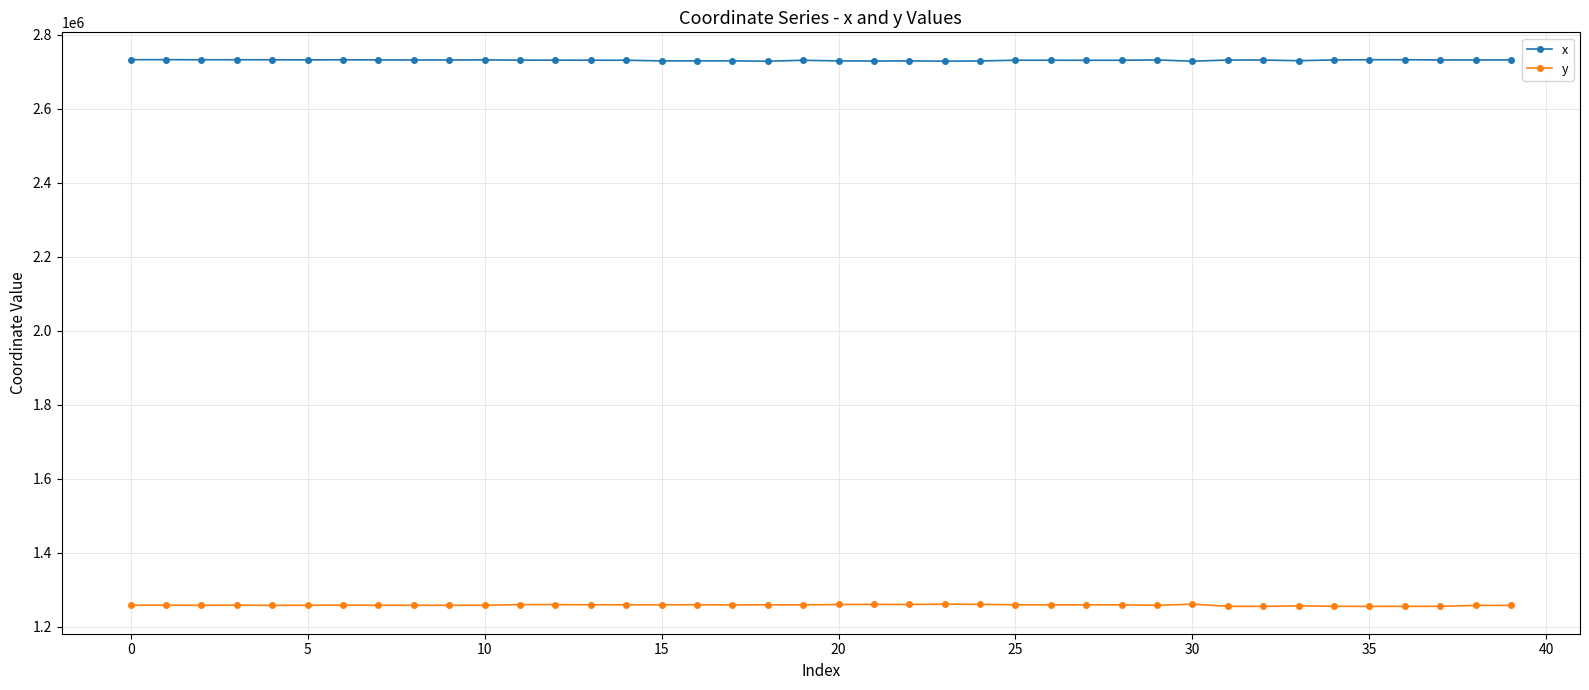

What is the value of the x point at the 24th from the left?

2729191.1